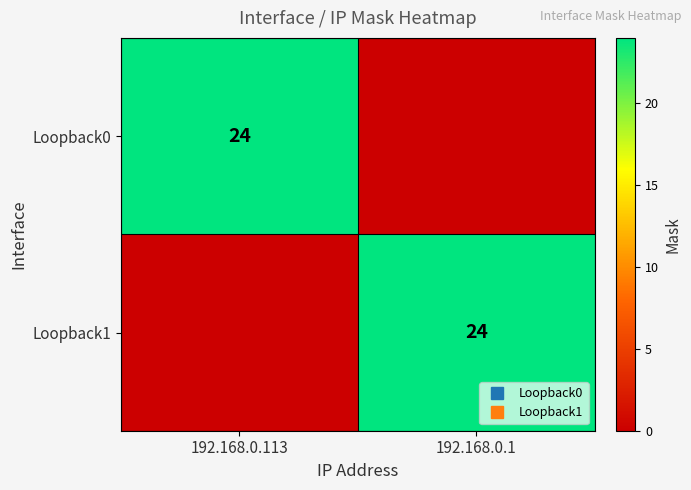

At which category is the sum across all series the highest?

192.168.0.113